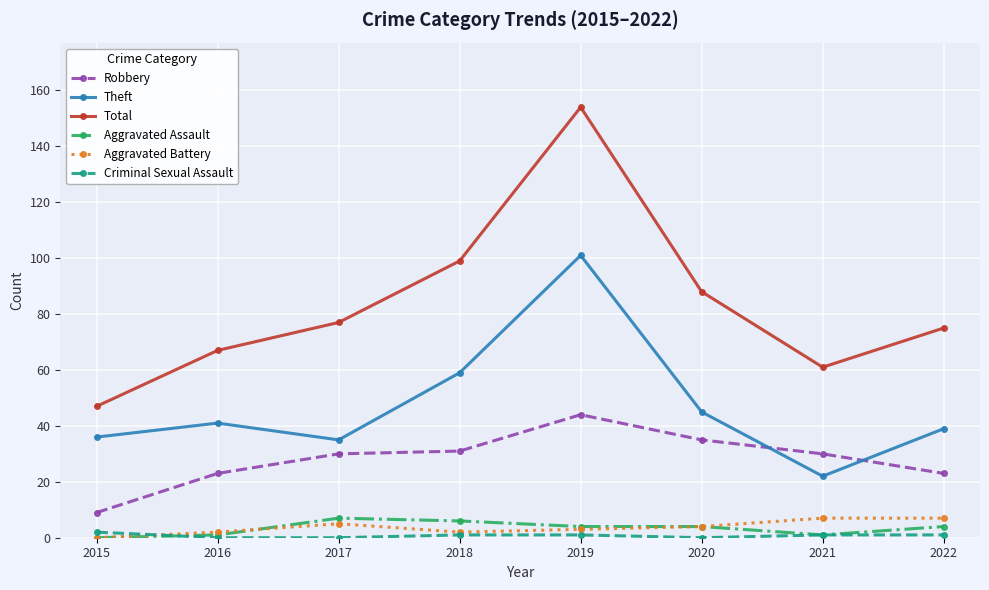

Reading left to right, transcribe all the data shown in this chart.

Robbery: 9	23	30	31	44	35	30	23
Theft: 36	41	35	59	101	45	22	39
Total: 47	67	77	99	154	88	61	75
Aggravated Assault: 0	1	7	6	4	4	1	4
Aggravated Battery: 0	2	5	2	3	4	7	7
Criminal Sexual Assault: 2	0	0	1	1	0	1	1